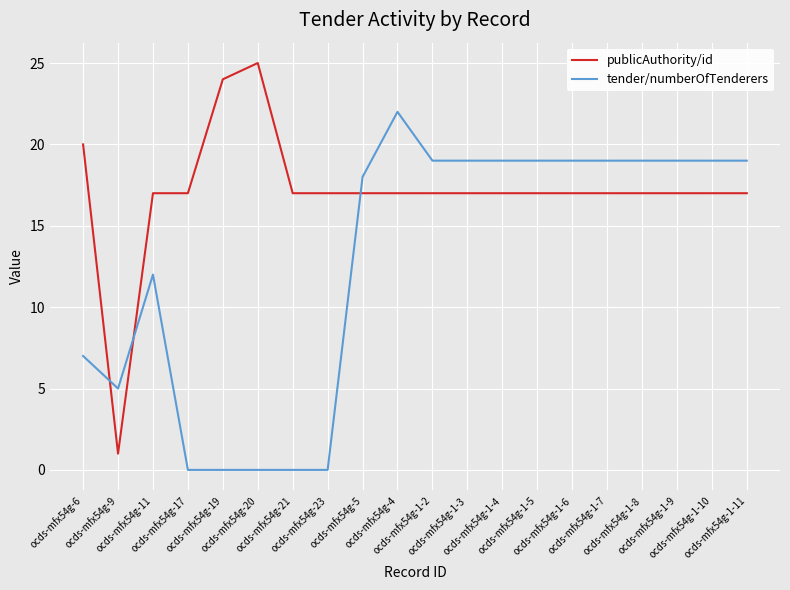

How many intersections are there between publicAuthority/id and tender/numberOfTenderers?

3